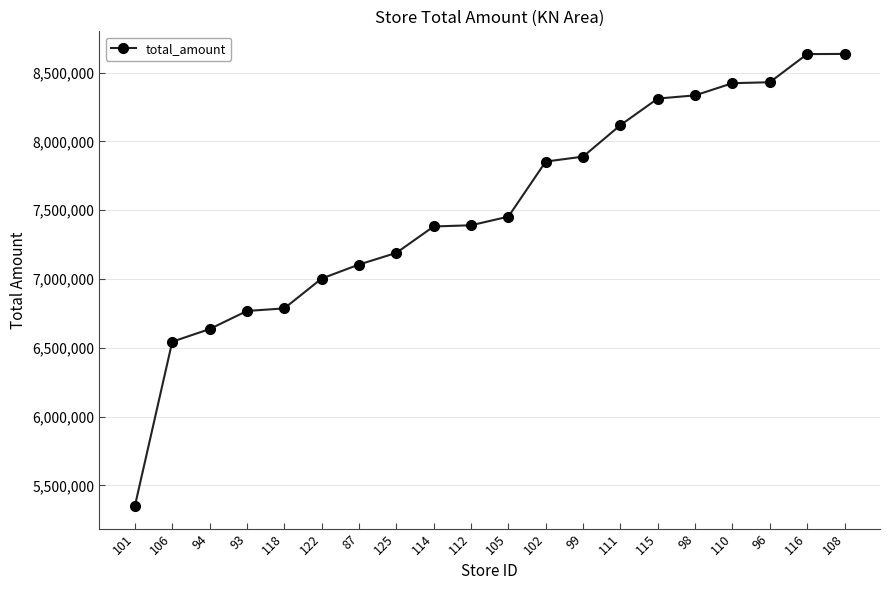

How many data points are less than 7453693?

10